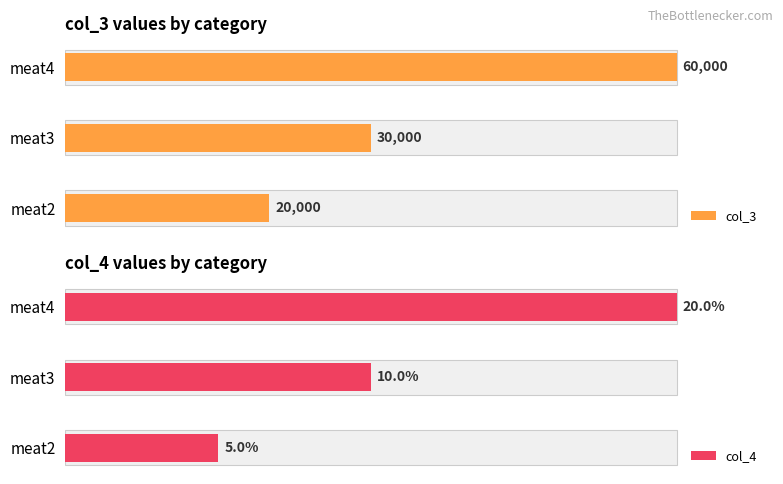

How many data points in col_3 are less than 30000?

1